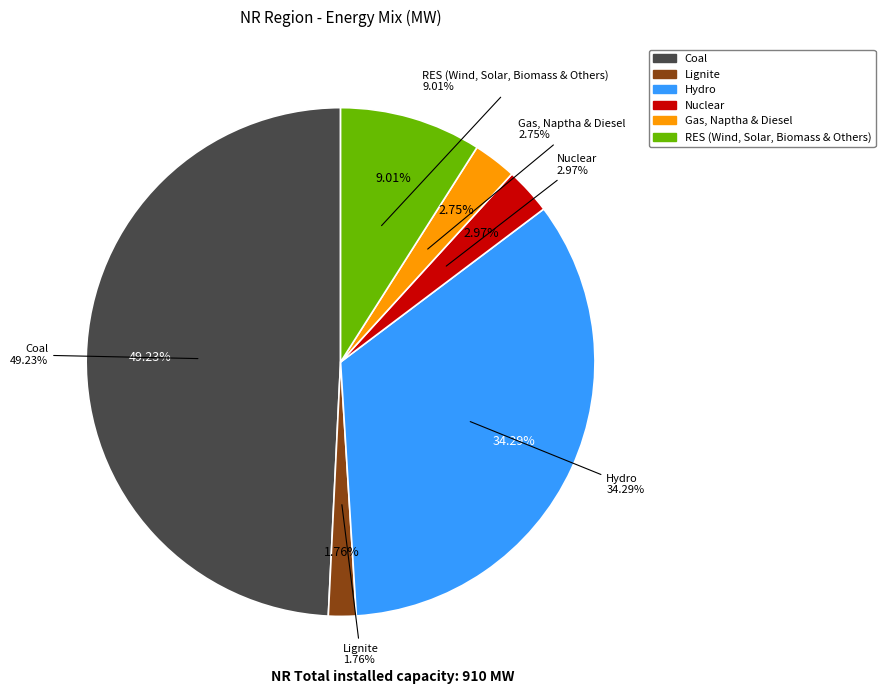

Is it true that Coal is 43% of the pie?

False